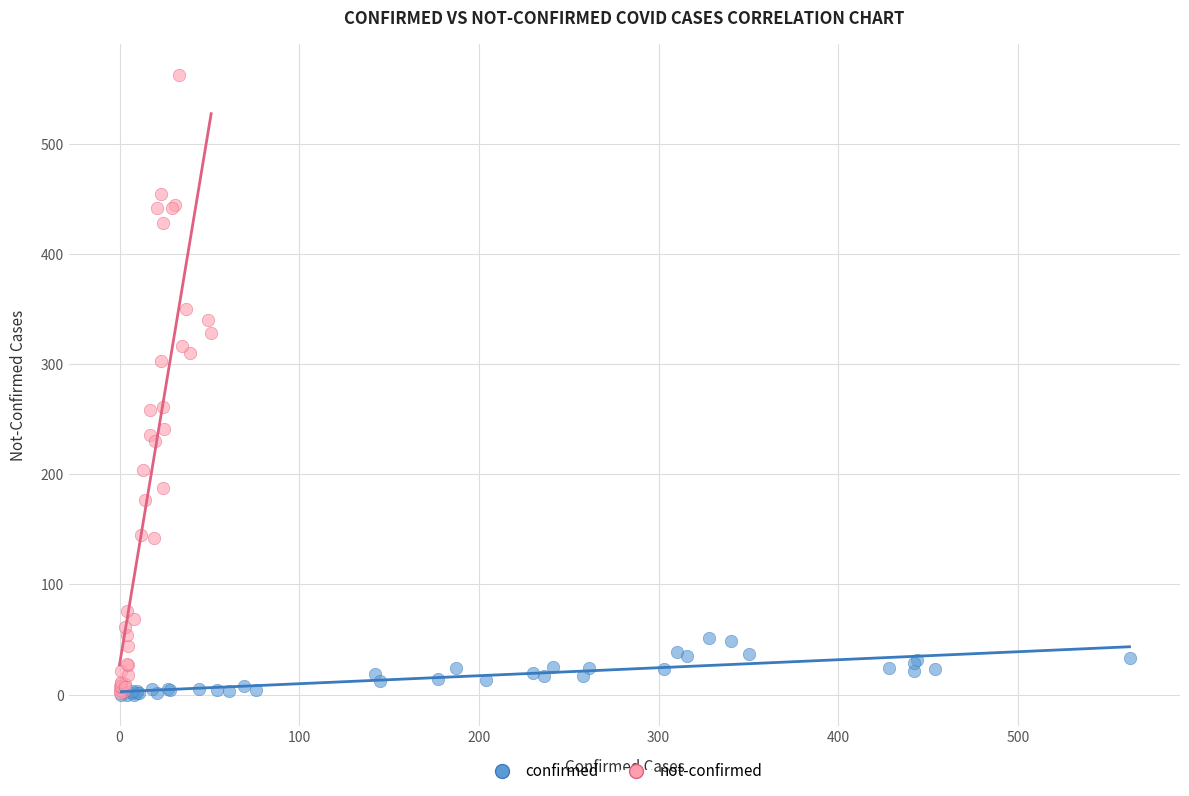

Which series contains the highest Y value?

not-confirmed